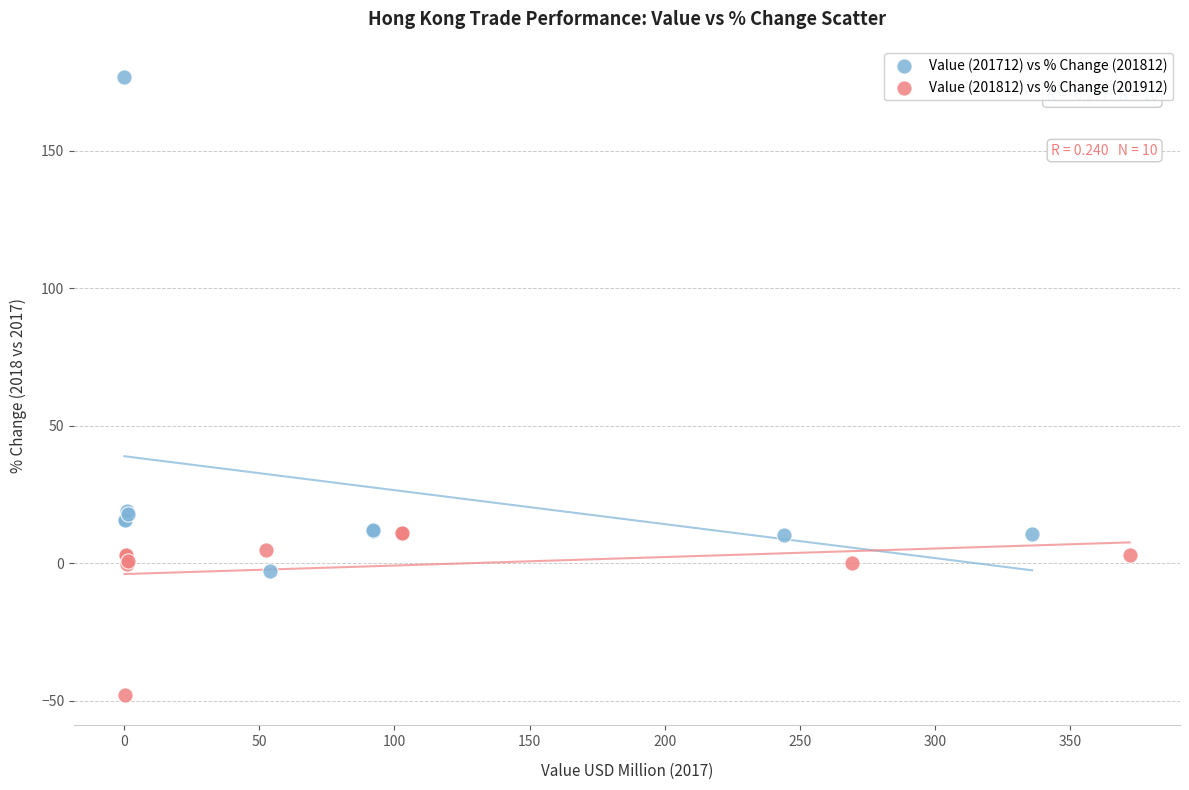

Which series has the widest spread of Y values?

Value (201712) vs % Change (201812)